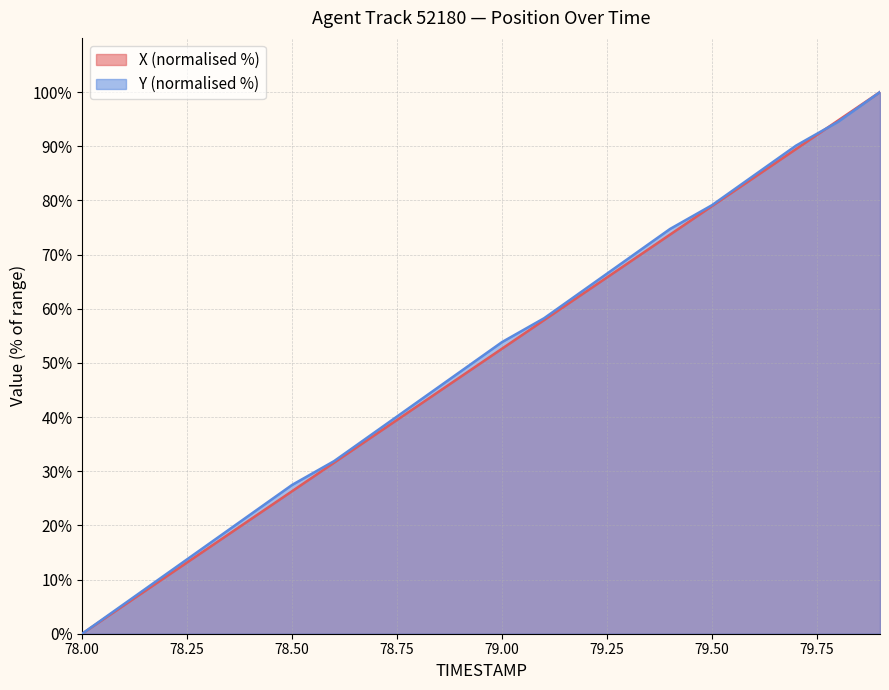

Reading left to right, transcribe all the data shown in this chart.

X: 0.0	5.3	10.5	15.8	21.1	26.3	31.6	36.8	42.1	47.4	52.6	57.9	63.2	68.4	73.7	78.9	84.2	89.5	94.7	100.0
Y: 0.0	5.5	11.0	16.5	22.0	27.5	31.9	37.4	42.9	48.4	53.8	58.2	63.7	69.2	74.7	79.1	84.6	90.1	94.5	100.0